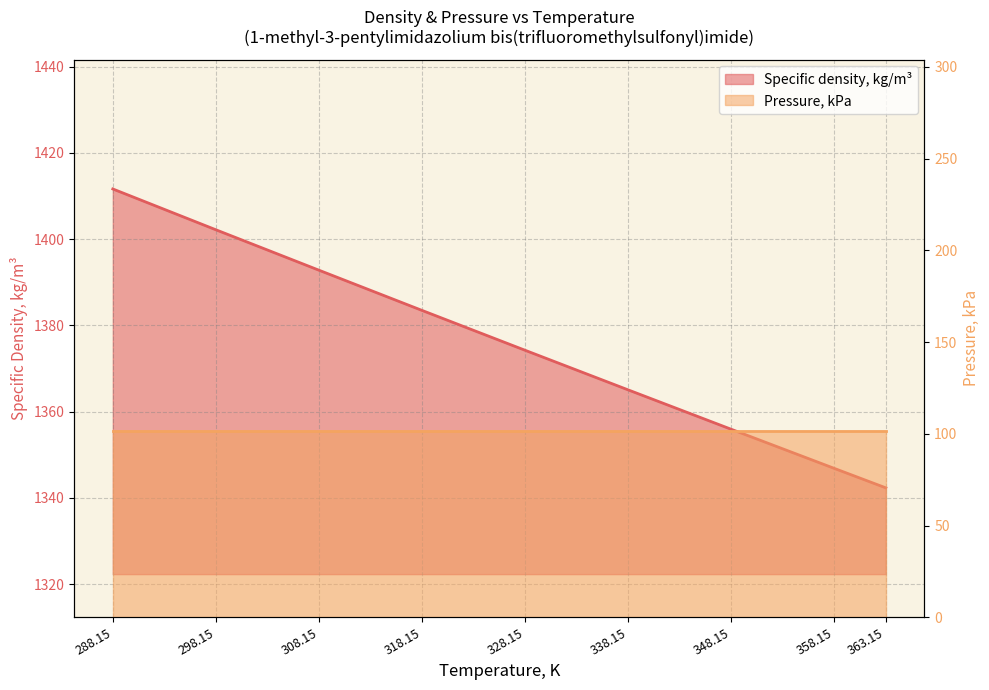

Reading right to left, extract all data points from this chart.

1342.3	1346.8	1355.9	1365.0	1374.2	1383.5	1392.8	1402.2	1411.6